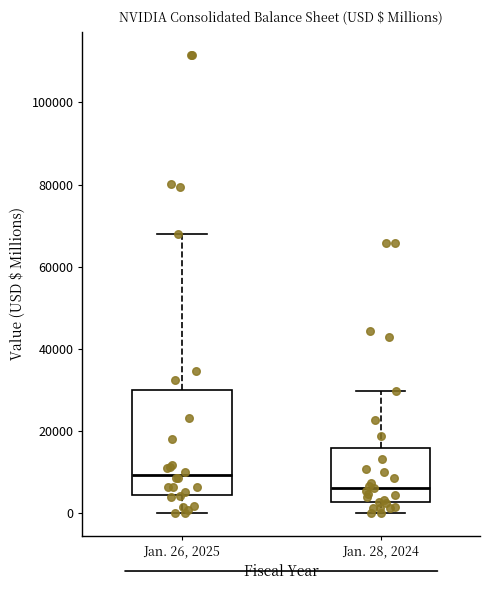

Reading left to right, read every box against the y-axis: the position of its median line, the range the box covers, and the ends of its whiskers. The values are not printed on the chart, so give them approximately, as read against the axis.

Jan. 26, 2025: median 10000, box 4000 to 30000, whiskers 0 to 68000
Jan. 28, 2024: median 6000, box 2000 to 16000, whiskers 0 to 30000